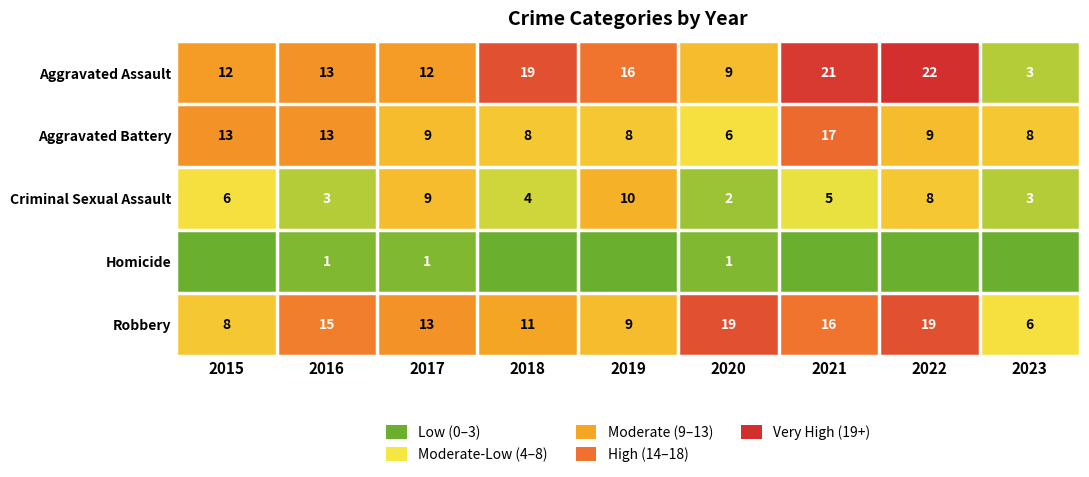

The Robbery series shows 19 at 2020. True or false?

True